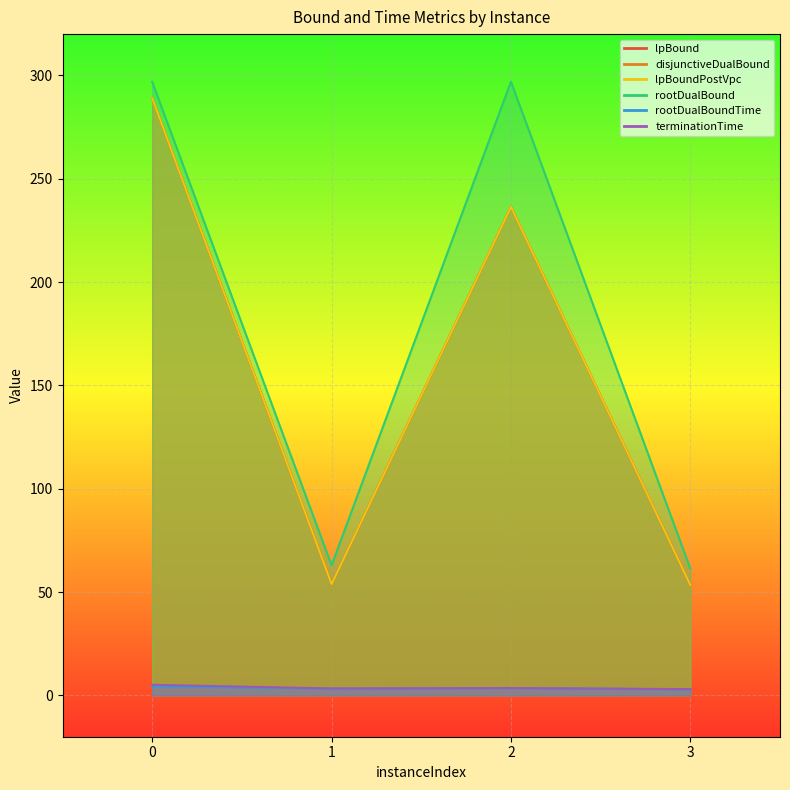

How many interior local peaks does the rootDualBoundTime series have?

1